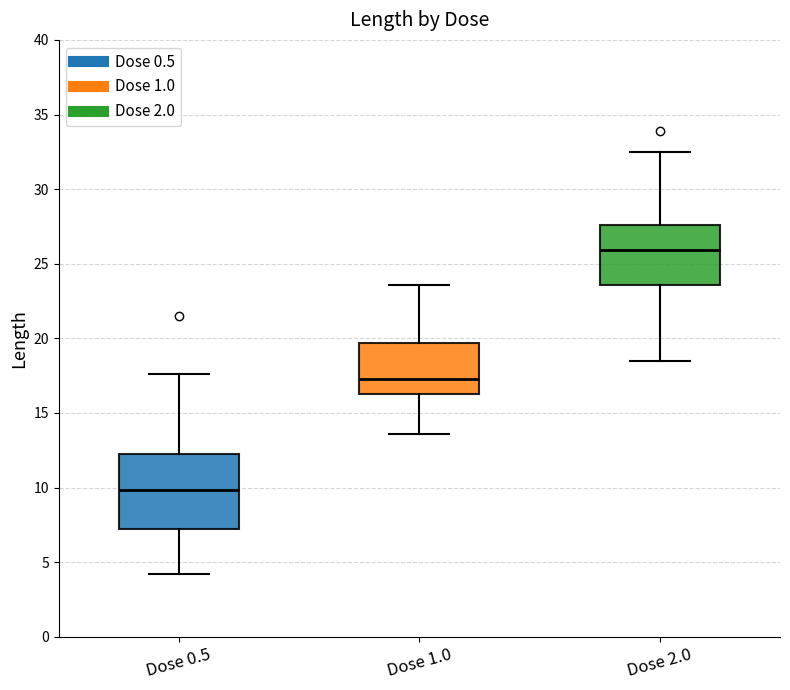

Which box has the highest median line?

Dose 2.0